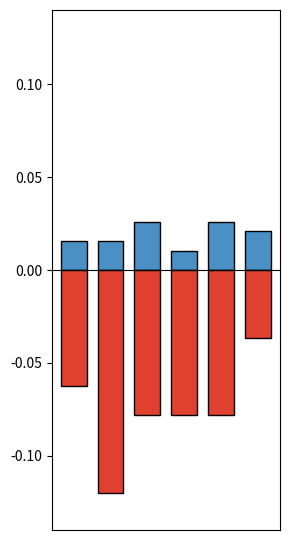

Reading left to right, what are all the values shown in this chart?

Aggravated Assault: 0.0	0.0	0.0	0.0	0.0	0.0
Robbery: -0.1	-0.1	-0.1	-0.1	-0.1	-0.0